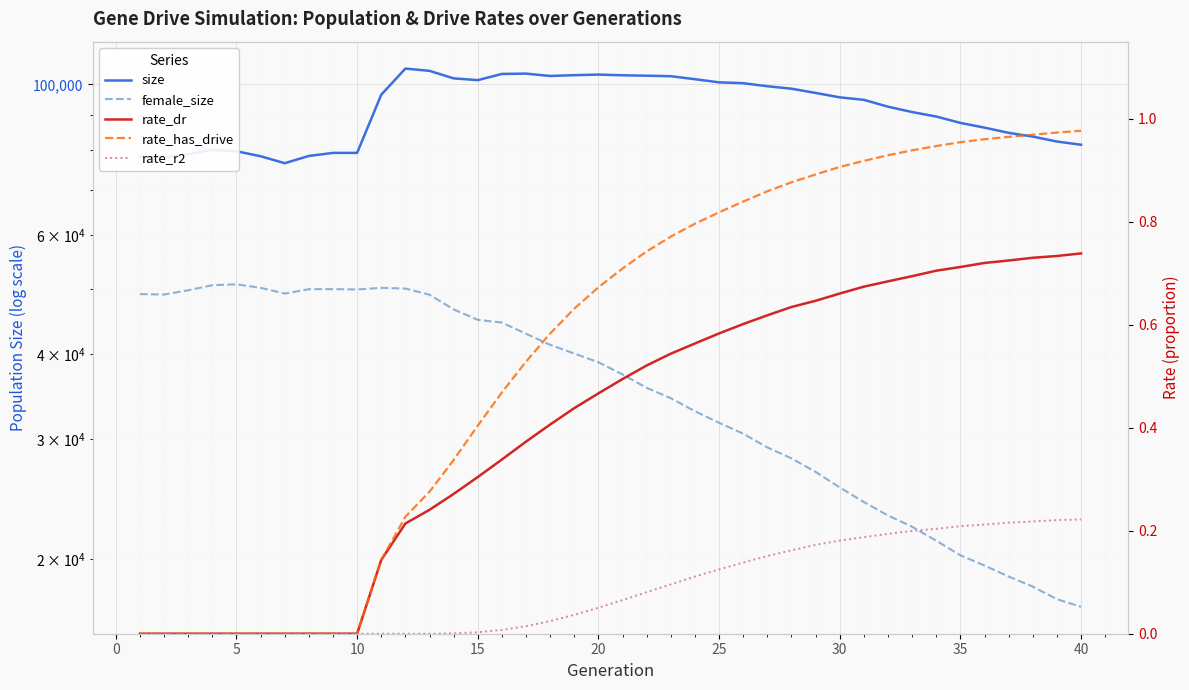

What is the difference between the maximum and second lowest values in the rate_has_drive series?

1.0